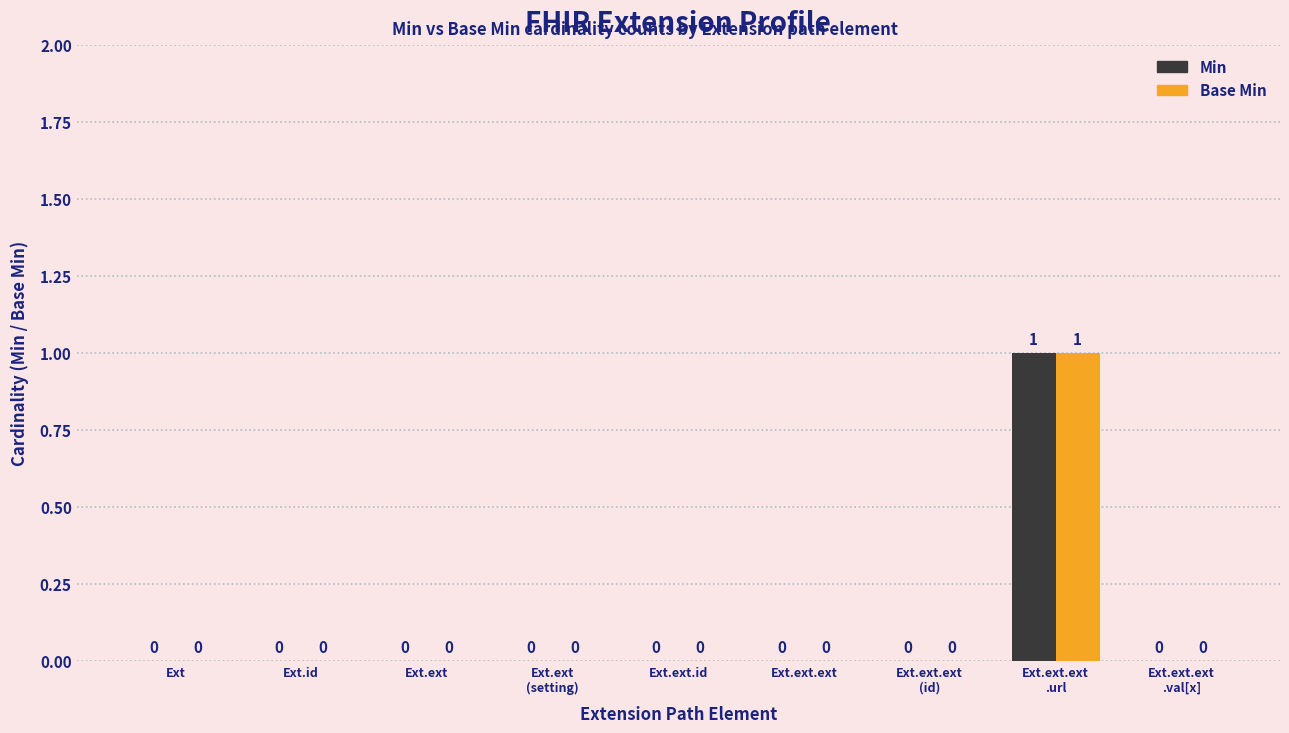

Are the bars grouped side by side (vs. stacked)?

Yes